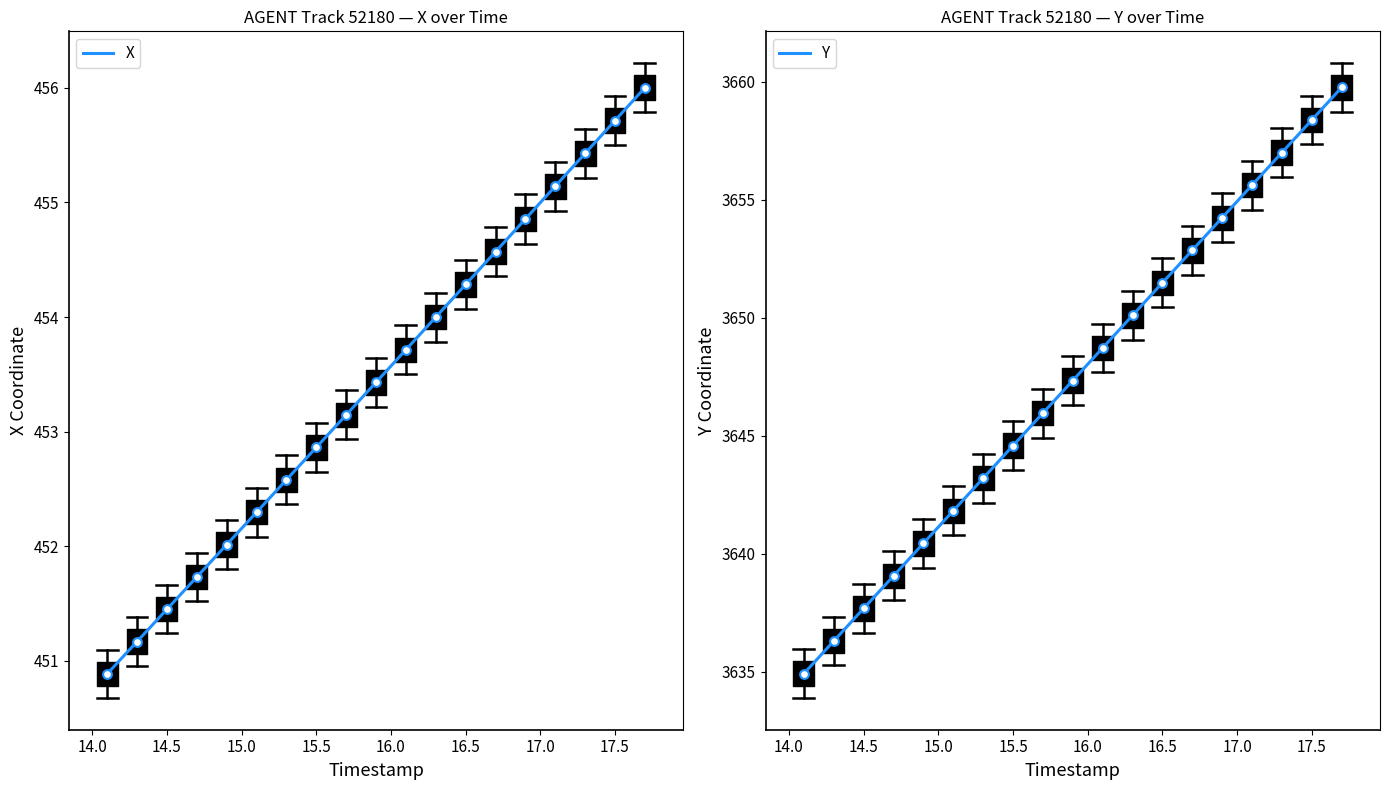

Which series reaches the maximum Y coordinate?

Y